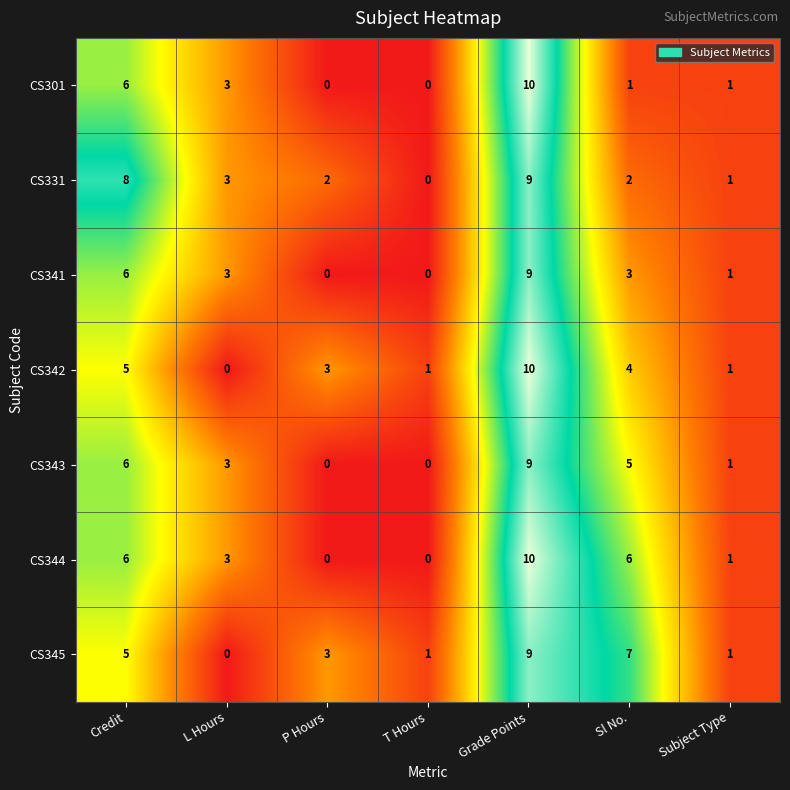

At how many categories does at least one series exceed 0?

7